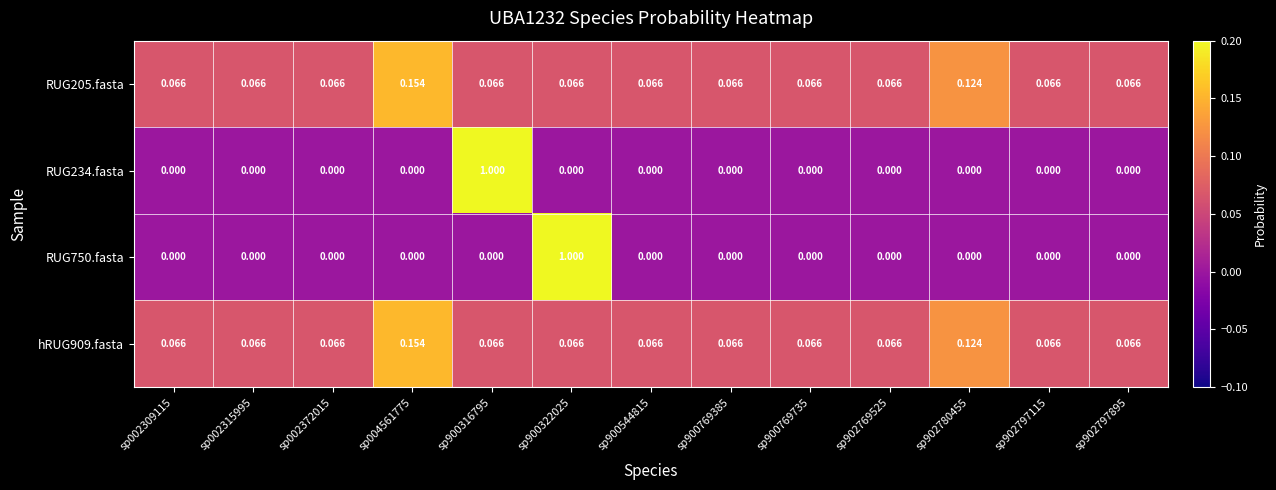

Is the value of RUG234.fasta at sp900316795 greater than the value of RUG750.fasta at sp902769525?

Yes